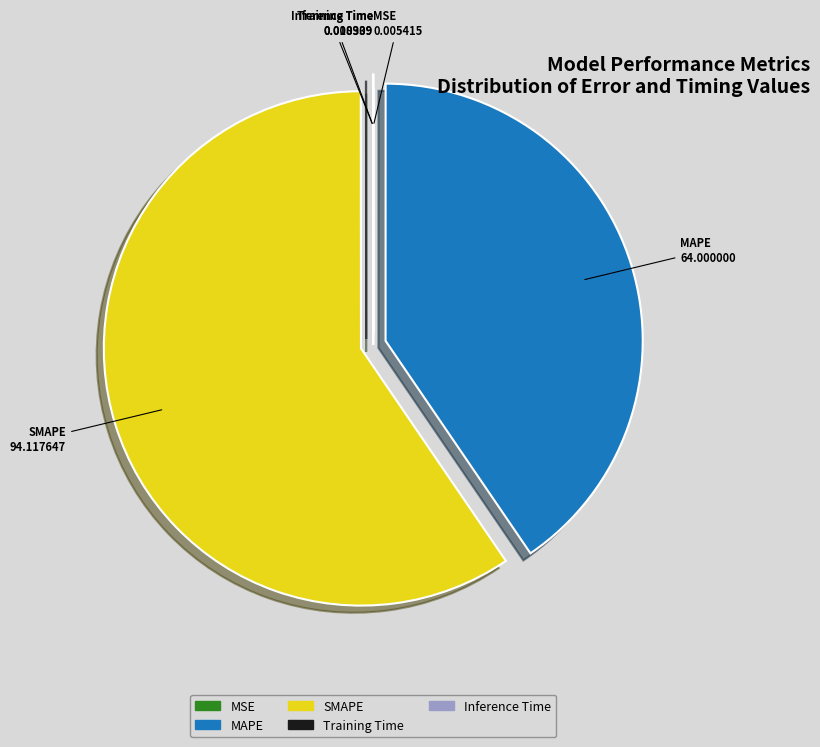

What is the largest slice in the pie chart?

SMAPE